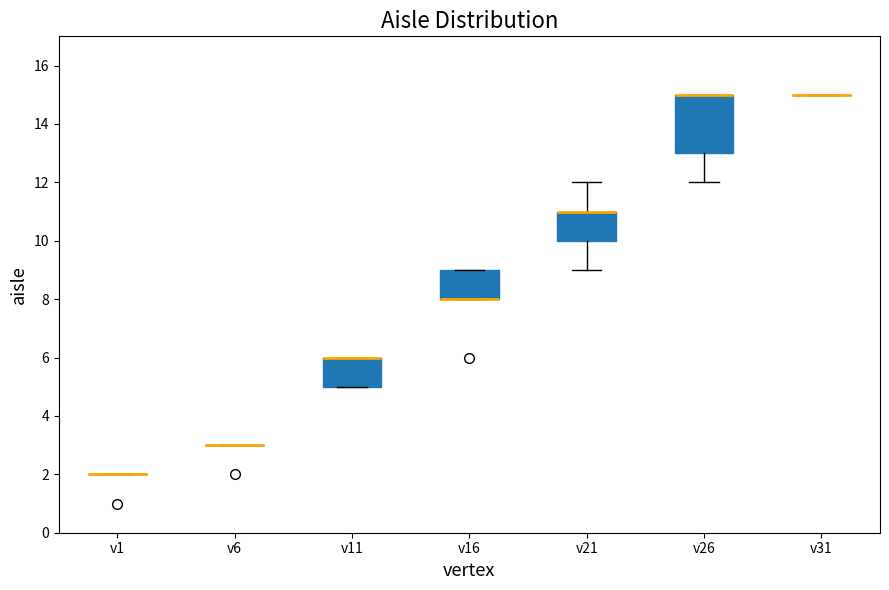

Where is the lower edge of the box for v11 on the y-axis? The values are not printed on the chart, so give them approximately, as read against the axis.

5